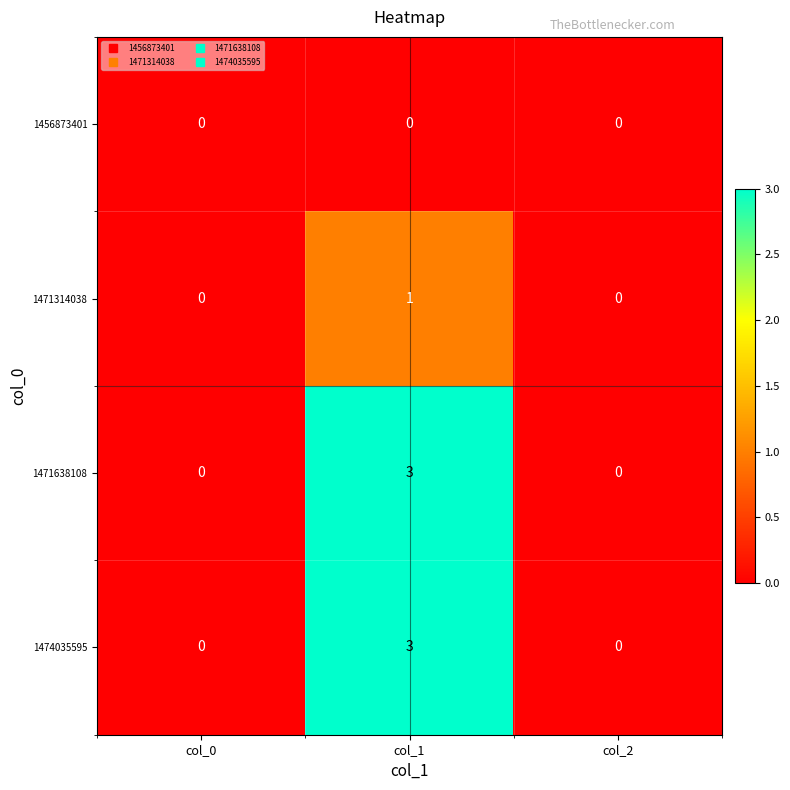

At how many categories does at least one series exceed 2?

1